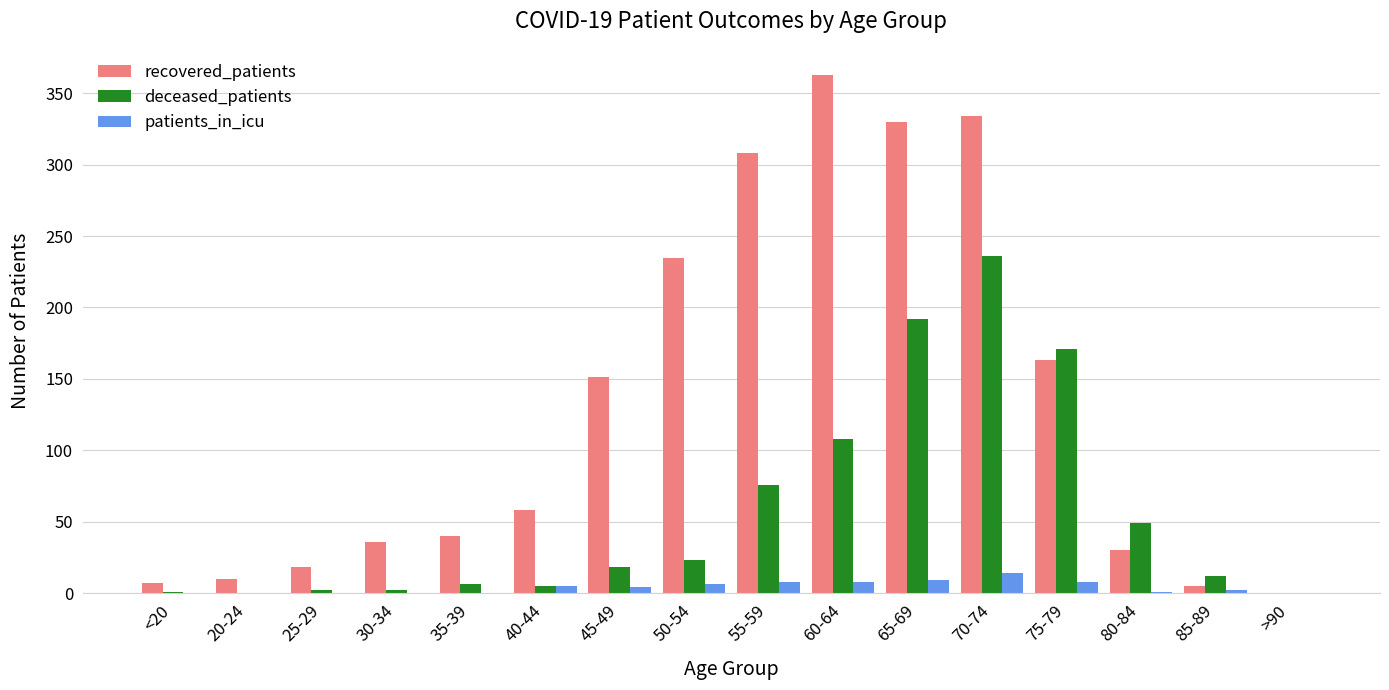

What is the approximate value of deceased_patients at 30-34?

2